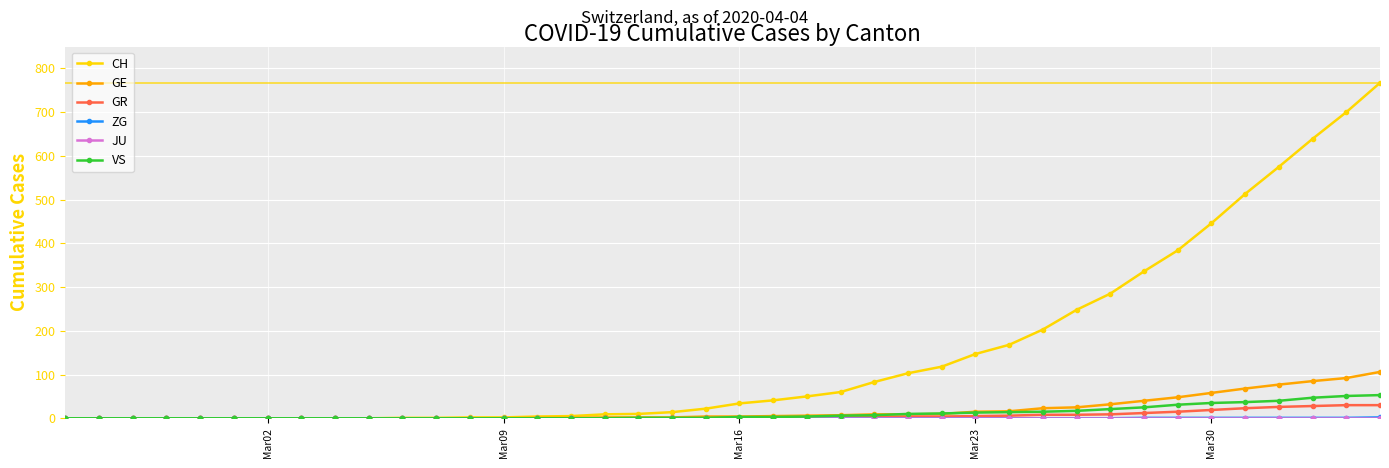

Is this an area chart (filled region under the line)?

No